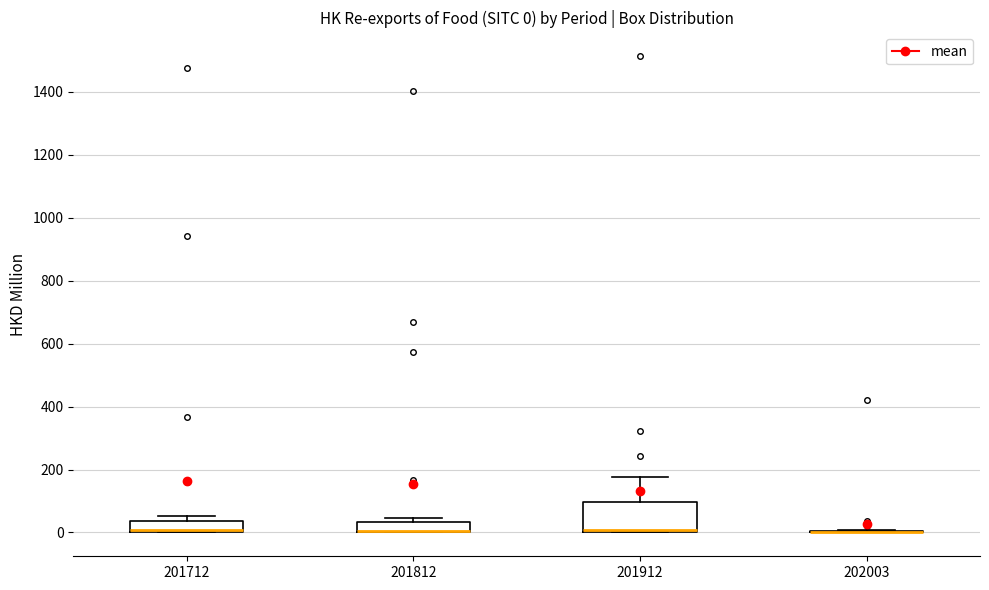

Comparing the boxes themselves (not the whiskers), which one is the tallest?

201912